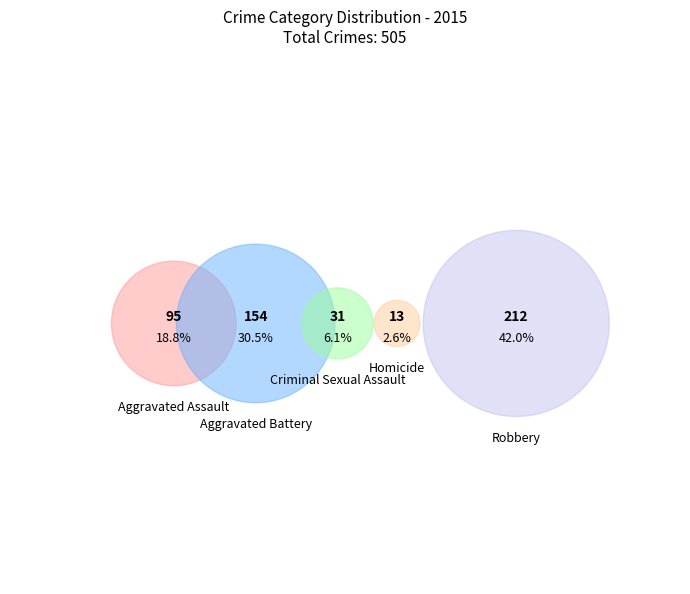

To the nearest percent, what is the combined percentage of Aggravated Assault and Aggravated Battery?

49%